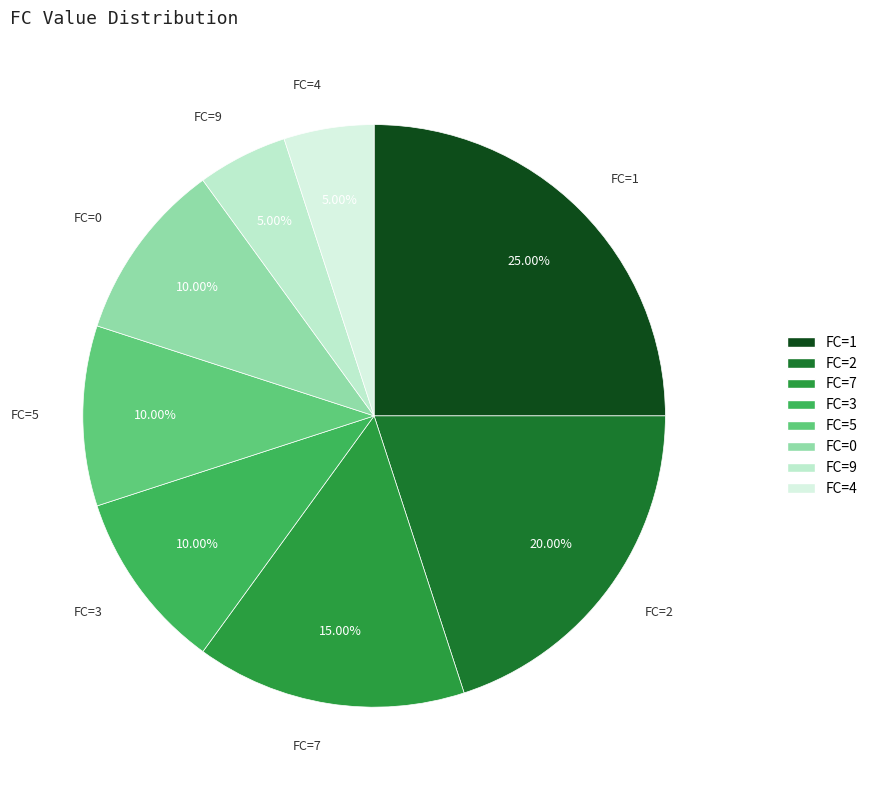

Count the number of slices in the pie.

8